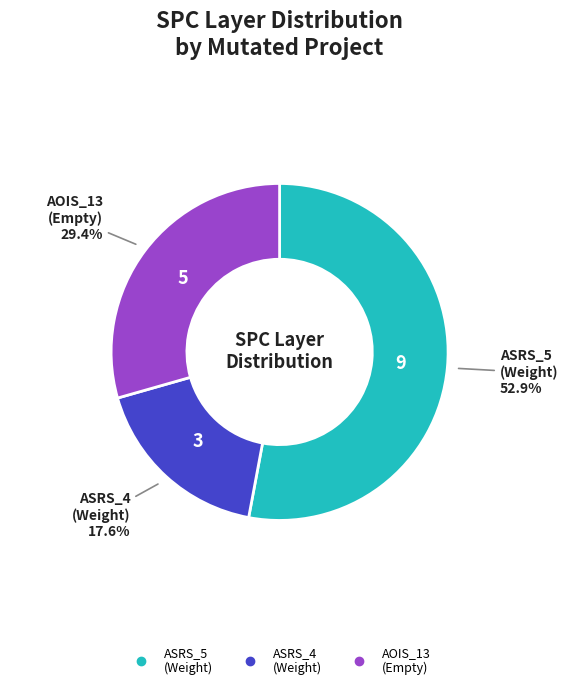

Does any single category account for the majority?

Yes